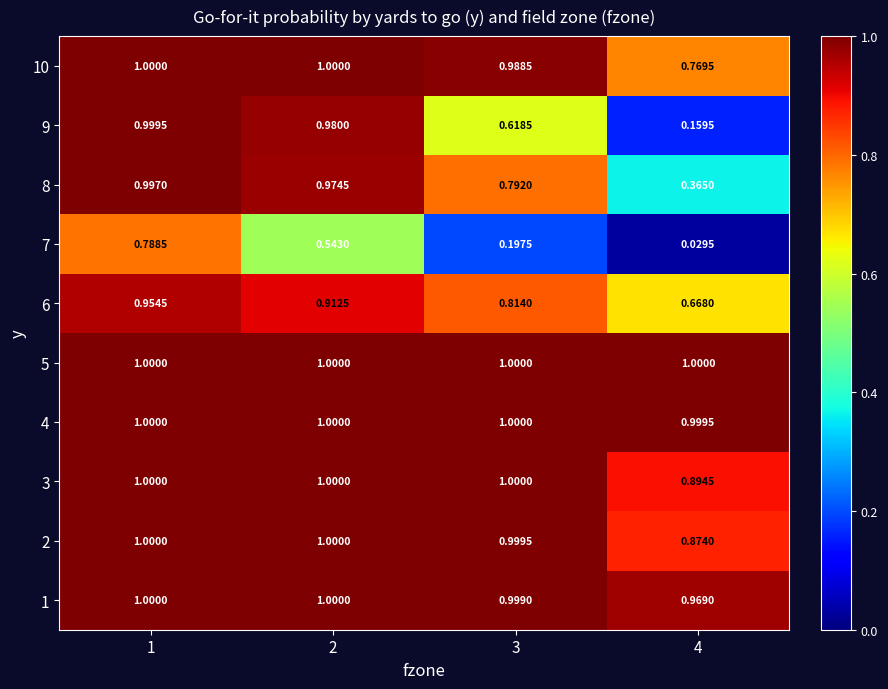

At how many categories does at least one series exceed 0?

4